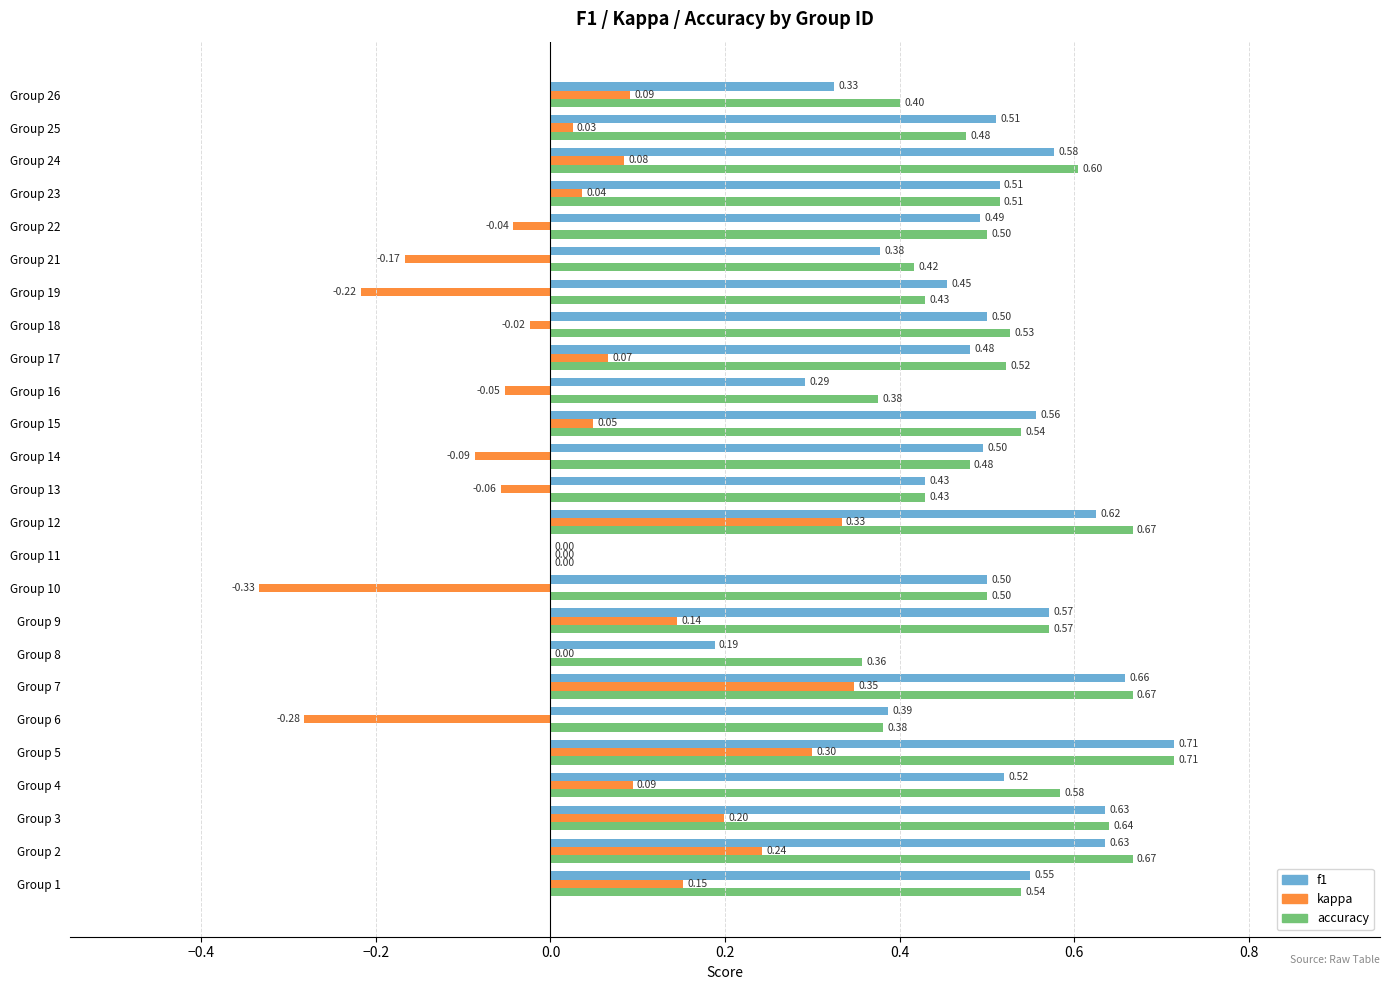

Between Group 11 and Group 26, which series saw the biggest shift?

accuracy